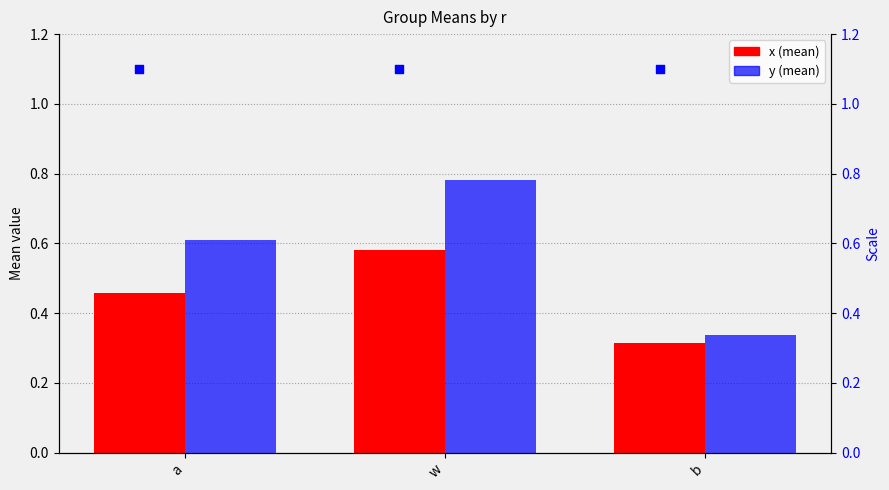

At which category is the sum across all series the highest?

w